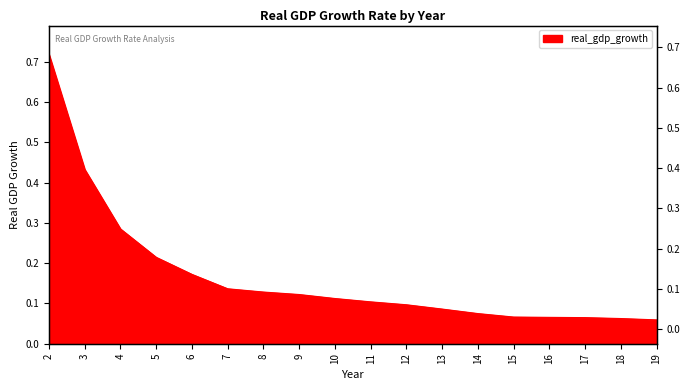

The value at 3 is 0.4. True or false?

True